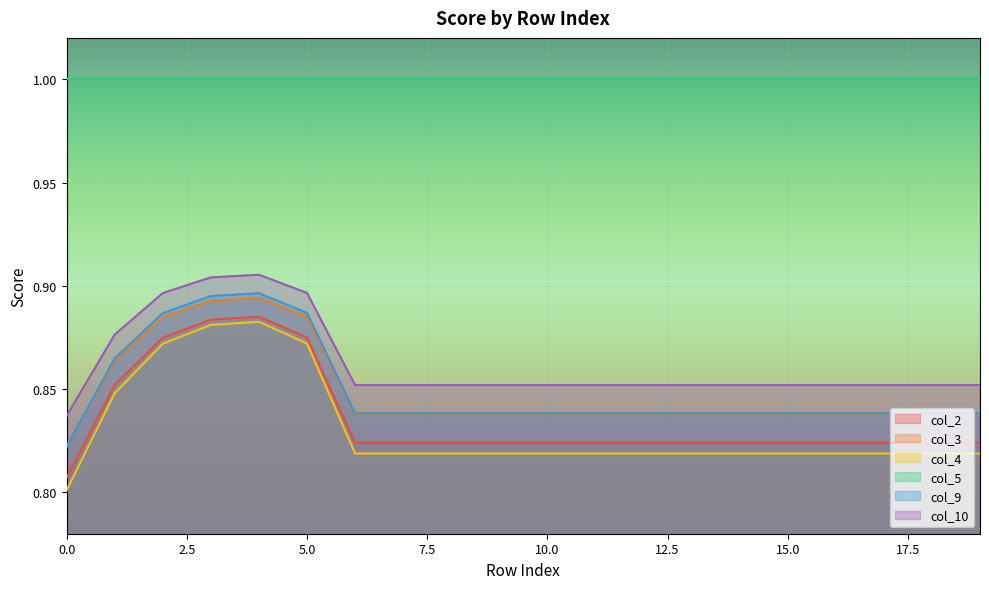

The col_3 series shows 0.9 at 3. True or false?

True